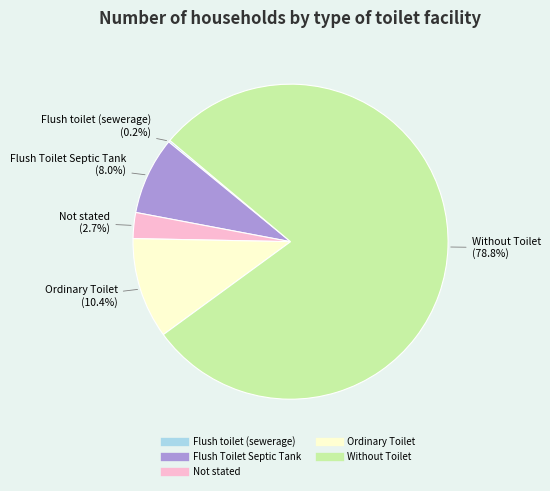

To the nearest percent, what is the combined percentage of Without Toilet and Ordinary Toilet?

89%